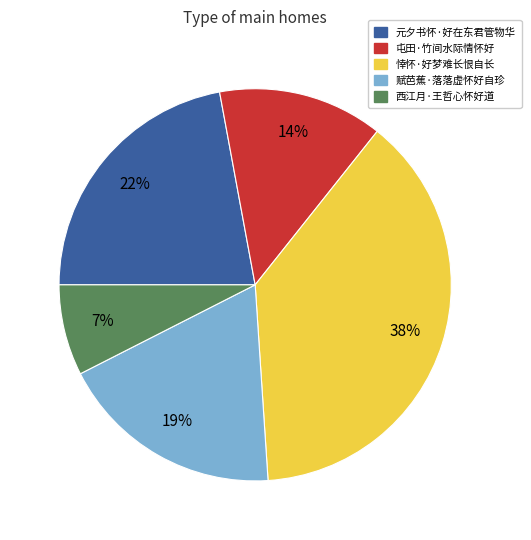

To the nearest percent, what is the difference between the largest and smallest slice percentages?

31%